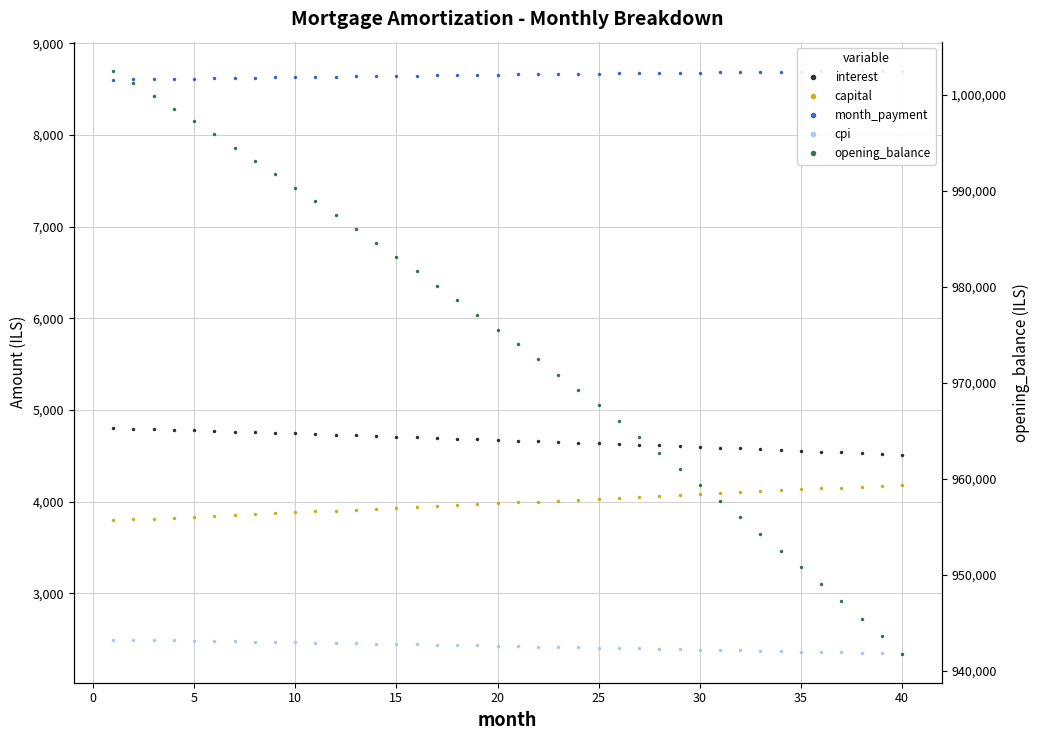

Reading left to right, what are all the values shown in this chart?

interest: 4803.6	4797.4	4791.1	4784.8	4778.3	4771.9	4765.3	4758.7	4752.1	4745.3	4738.5	4731.7	4724.8	4717.8	4710.7	4703.6	4696.4	4689.2	4681.9	4674.5	4667.1	4659.6	4652.0	4644.3	4636.6	4628.9	4621.0	4613.1	4605.1	4597.1	4589.0	4580.8	4572.5	4564.2	4555.8	4547.3	4538.8	4530.2	4521.5	4512.7
capital: 3797.3	3806.8	3816.4	3825.9	3835.5	3845.1	3854.7	3864.3	3874.0	3883.6	3893.4	3903.1	3912.8	3922.6	3932.4	3942.3	3952.1	3962.0	3971.9	3981.8	3991.8	4001.8	4011.8	4021.8	4031.9	4041.9	4052.0	4062.2	4072.3	4082.5	4092.7	4103.0	4113.2	4123.5	4133.8	4144.1	4154.5	4164.9	4175.3	4185.7
month_payment: 8601.0	8604.3	8607.5	8610.7	8613.8	8616.9	8620.0	8623.0	8626.0	8629.0	8631.9	8634.8	8637.6	8640.4	8643.2	8645.9	8648.6	8651.2	8653.8	8656.4	8658.9	8661.3	8663.8	8666.2	8668.5	8670.8	8673.1	8675.3	8677.5	8679.6	8681.7	8683.7	8685.7	8687.7	8689.6	8691.5	8693.3	8695.1	8696.8	8698.5
cpi: 2496.8	2493.5	2490.2	2486.8	2483.5	2480.1	2476.6	2473.2	2469.7	2466.1	2462.5	2458.9	2455.3	2451.6	2447.9	2444.2	2440.4	2436.6	2432.8	2428.9	2425.0	2421.1	2417.1	2413.1	2409.0	2405.0	2400.8	2396.7	2392.5	2388.3	2384.0	2379.7	2375.4	2371.0	2366.6	2362.2	2357.7	2353.2	2348.6	2344.0
opening_balance: 1002500.0	1001199.4	999886.0	998559.9	997220.8	995868.8	994503.8	993125.8	991734.6	990330.3	988912.8	987482.0	986037.8	984580.3	983109.3	981624.8	980126.7	978615.0	977089.7	975550.6	973997.6	972430.9	970850.2	969255.5	967646.8	966023.9	964387.0	962735.7	961070.2	959390.4	957696.2	955987.5	954264.2	952526.4	950773.9	949006.7	947224.7	945427.9	943616.2	941789.5